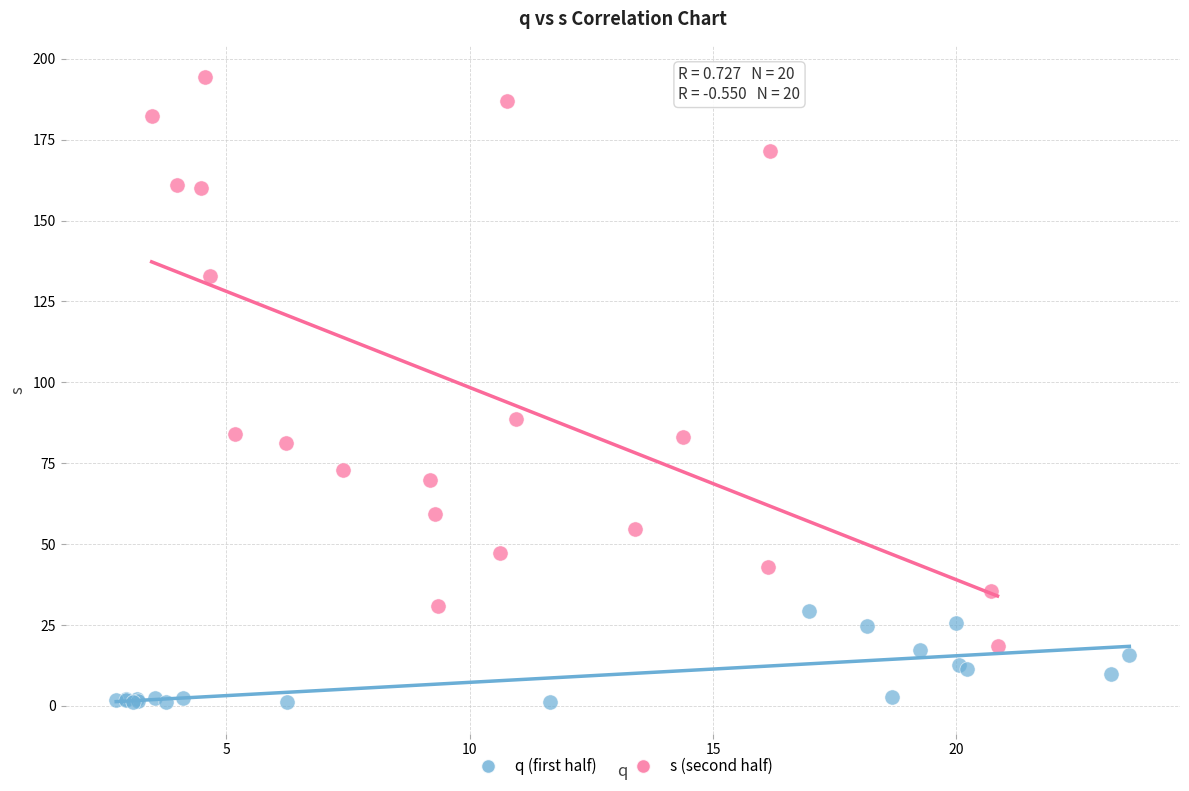

Which series contains the highest Y value?

s (second half)